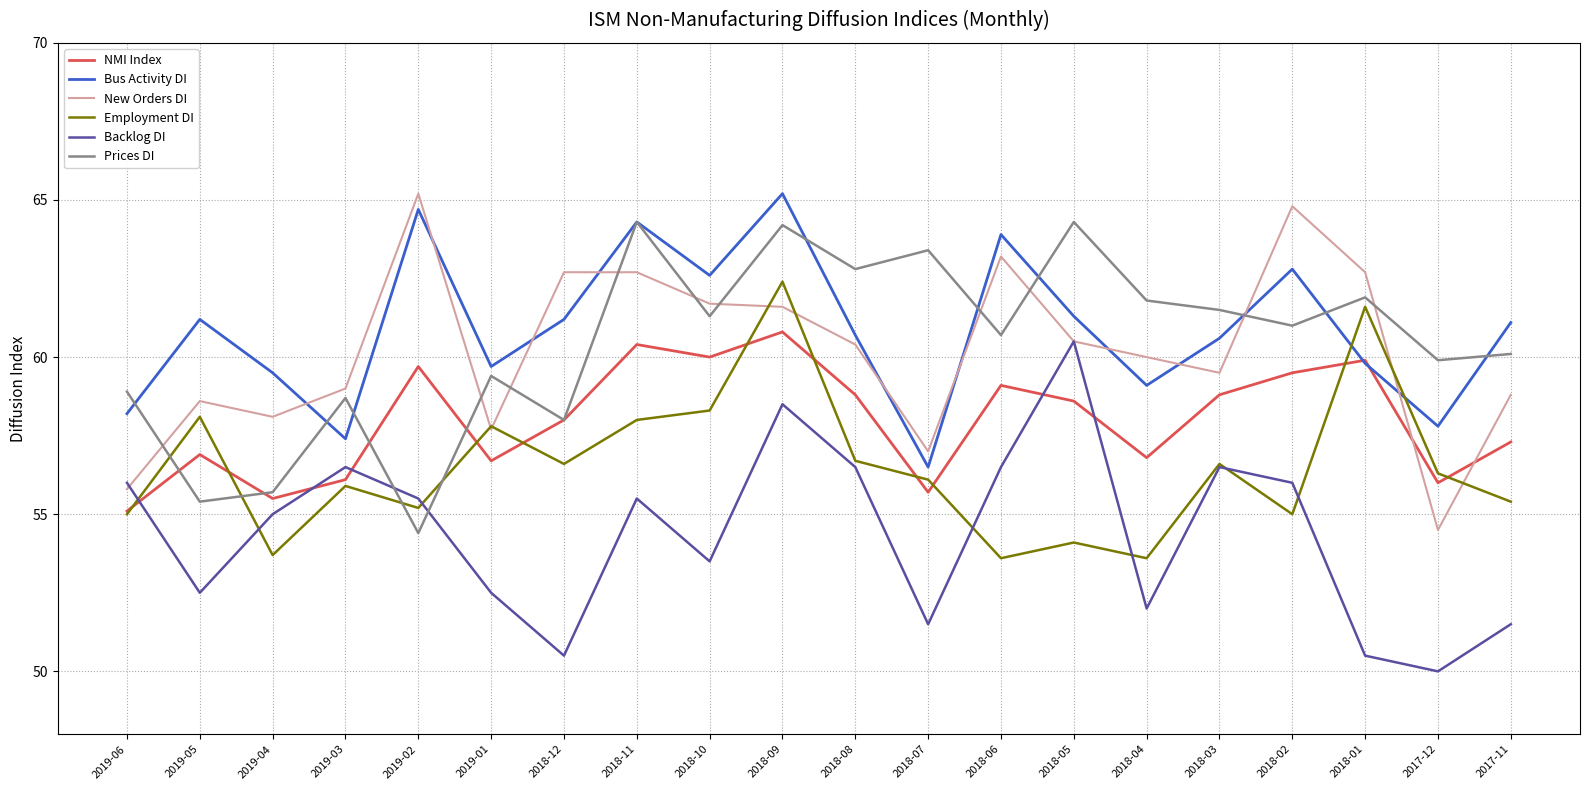

What is the spread (max minus min) of values at 2018-07?

11.9